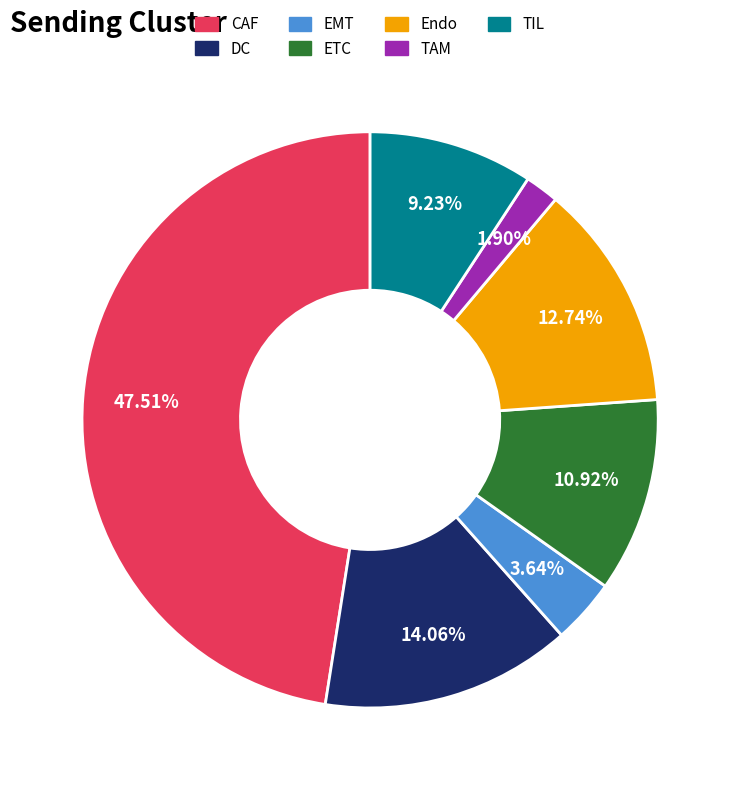

Does any single category account for the majority?

No